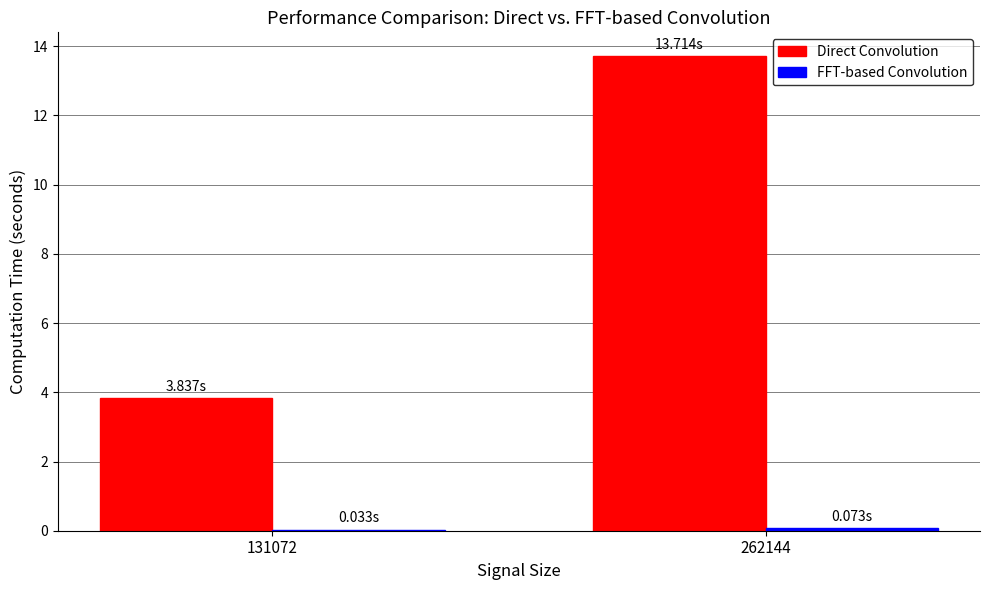

At which category is the sum across all series the highest?

262144